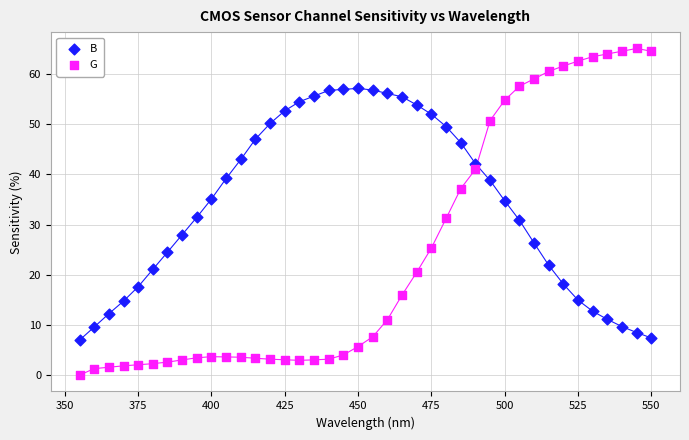

Across all data points, what is the range of X values (max minus min)?

195.0